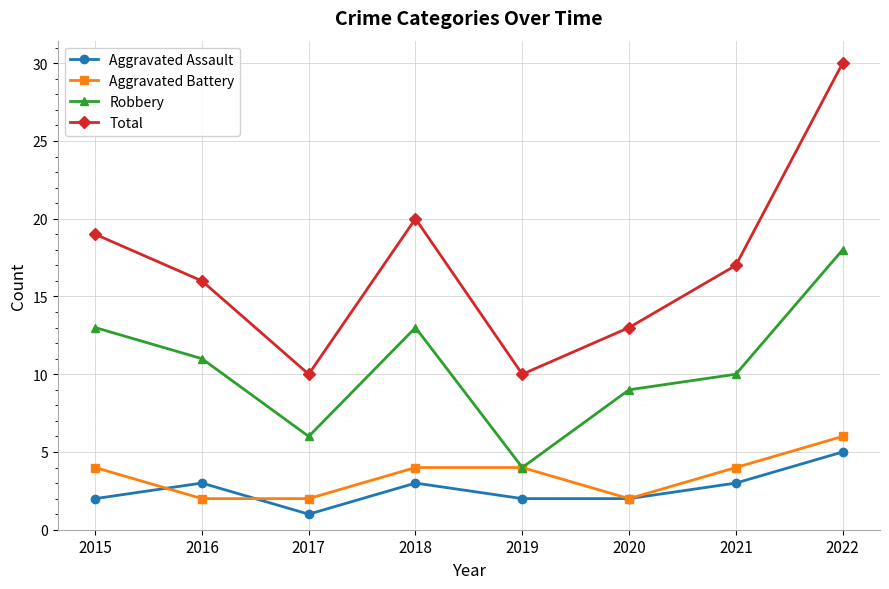

What is the value of the Robbery point at the 1st from the left?

13